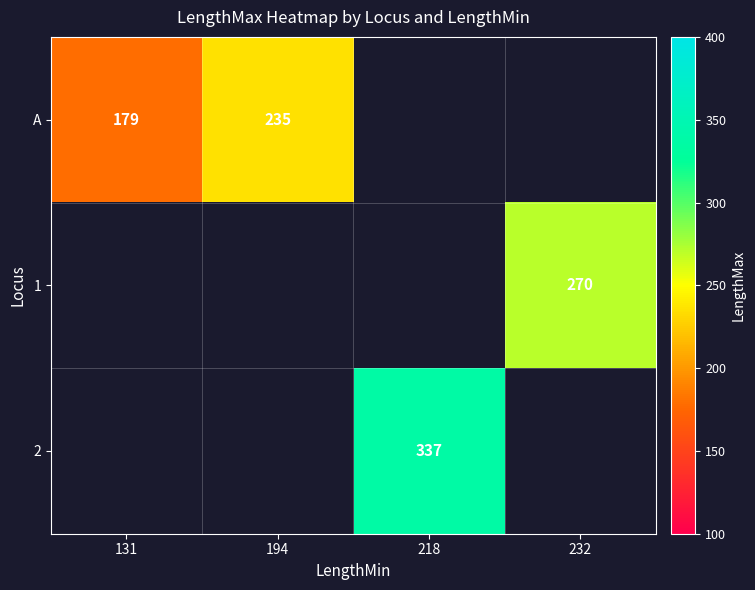

Is it true that 1 equals 270 at 232?

True